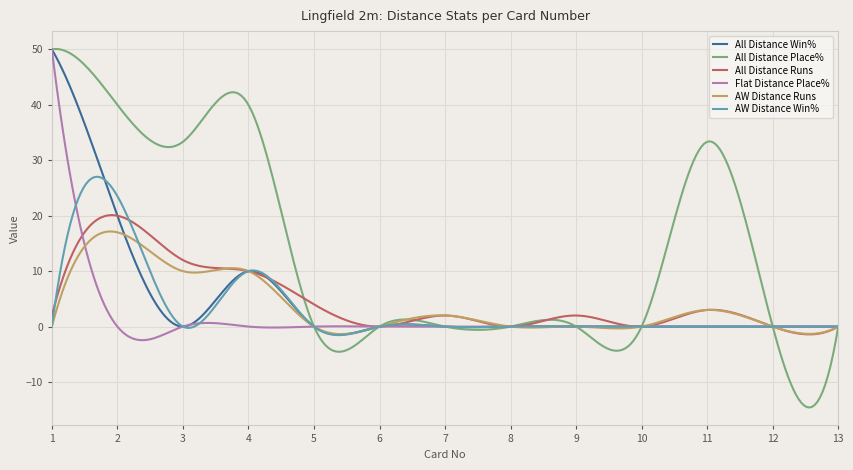

Which series has the widest spread of values?

All Distance Place%